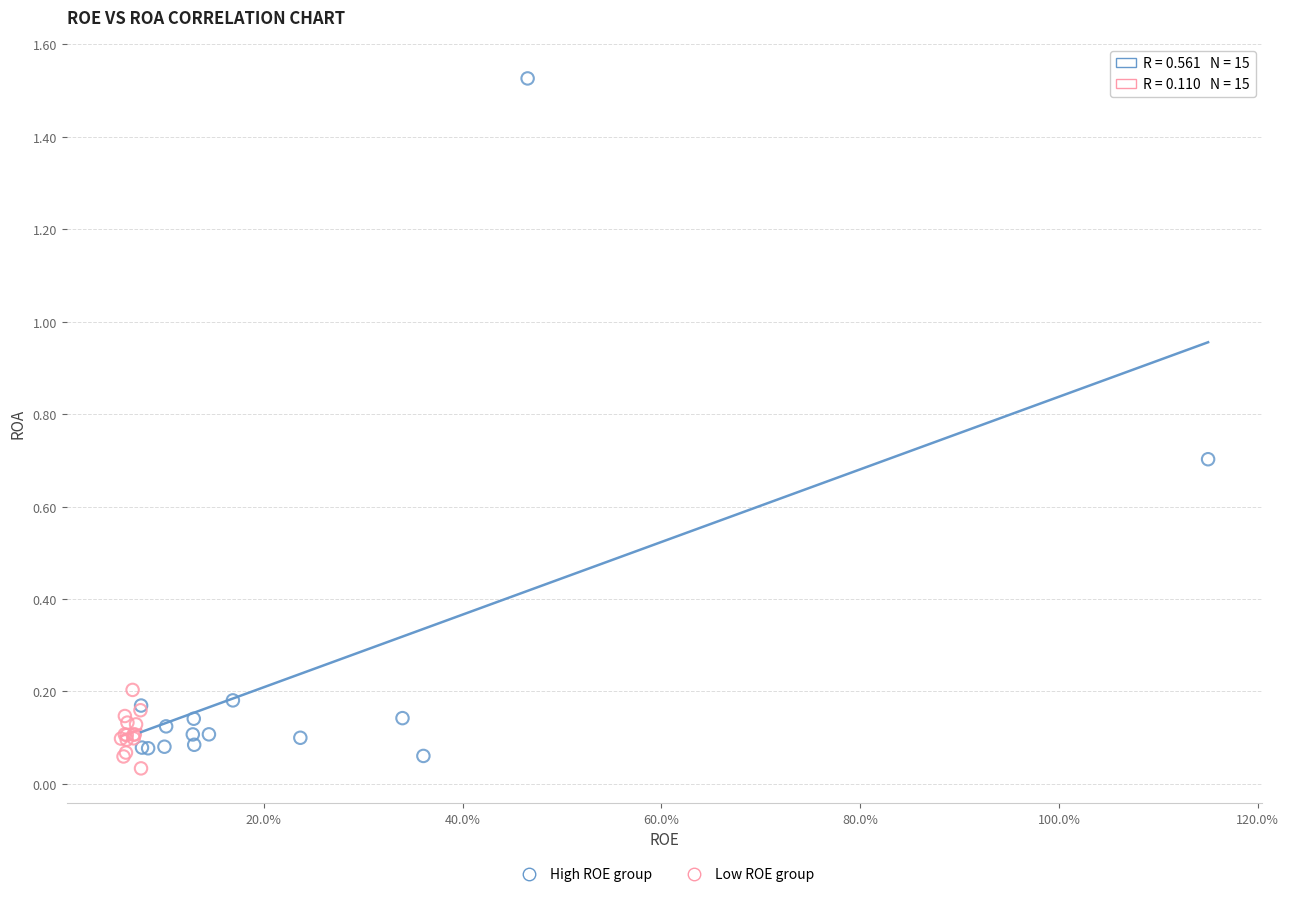

What are all the series names shown in the legend?

High ROE group, Low ROE group